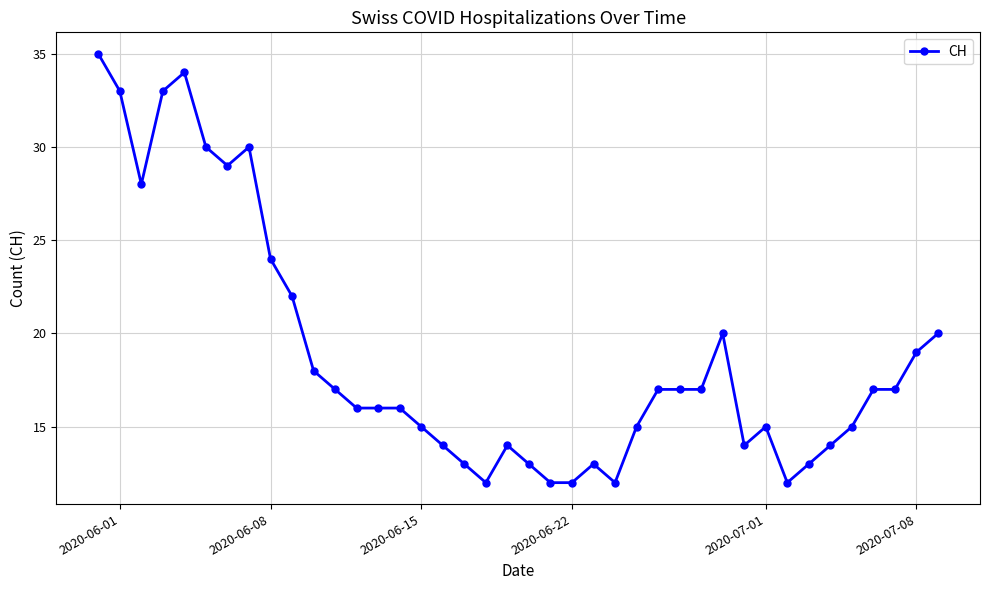

What is the difference between the second highest and minimum values?

22